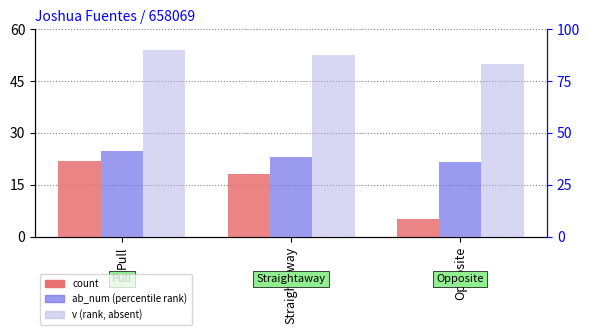

Which series has the widest spread of values?

count